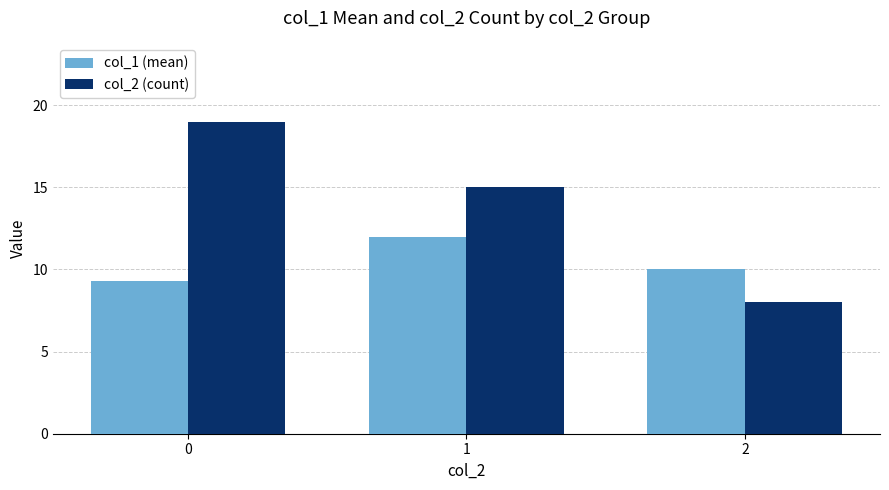

True or false: col_1 (mean) has a value of 10.0 at 2.

True